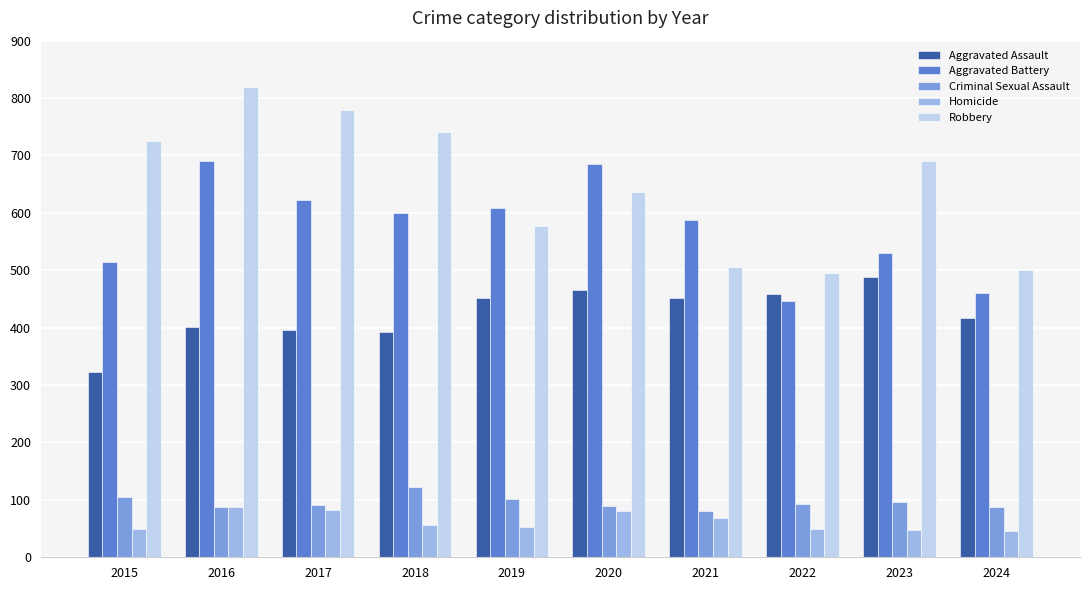

What is the lowest value of the Criminal Sexual Assault series?

81